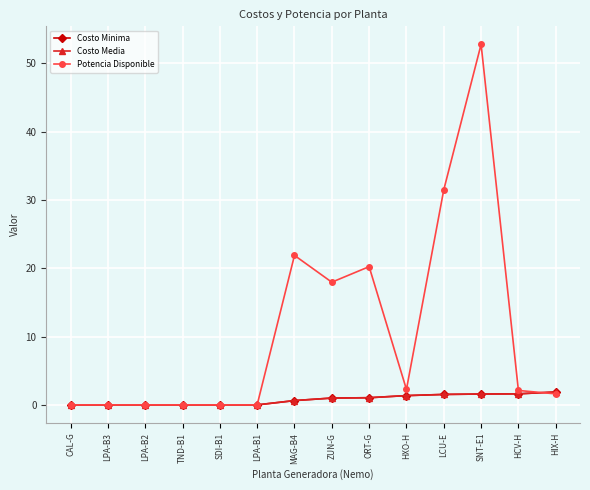

At SNT-E1, list the series in order from smallest to largest.

Costo Minima, Costo Media, Potencia Disponible